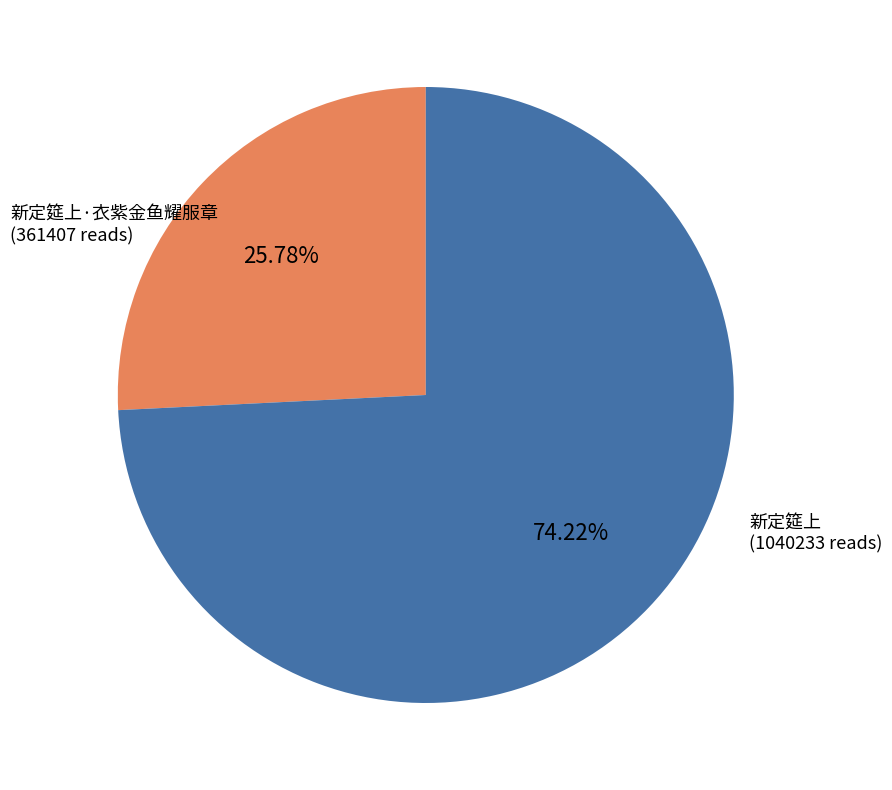

To the nearest percent, what percentage of the pie is 新定筵上·衣紫金鱼耀服章?

26%